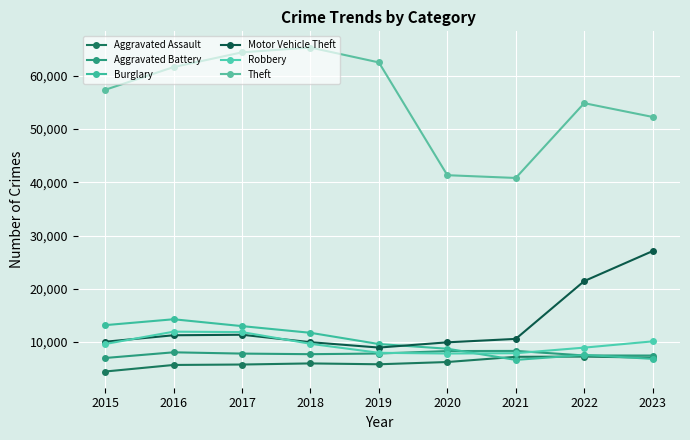

Where is the first local maximum for Aggravated Battery?

2016